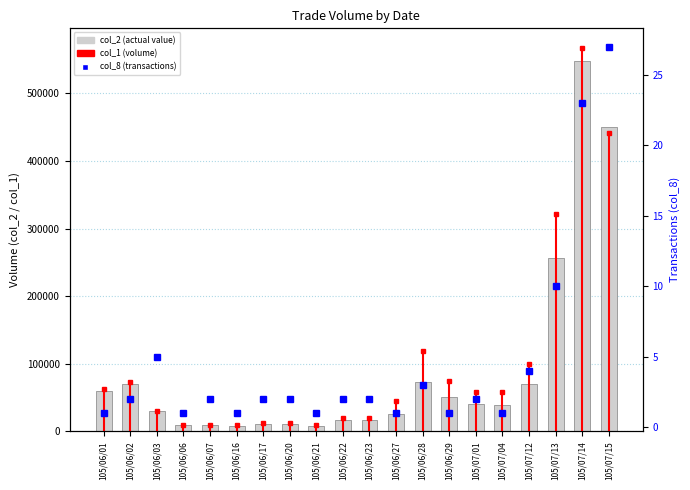

The value of col_8 (transactions) at 105/06/28 is 3. True or false?

True